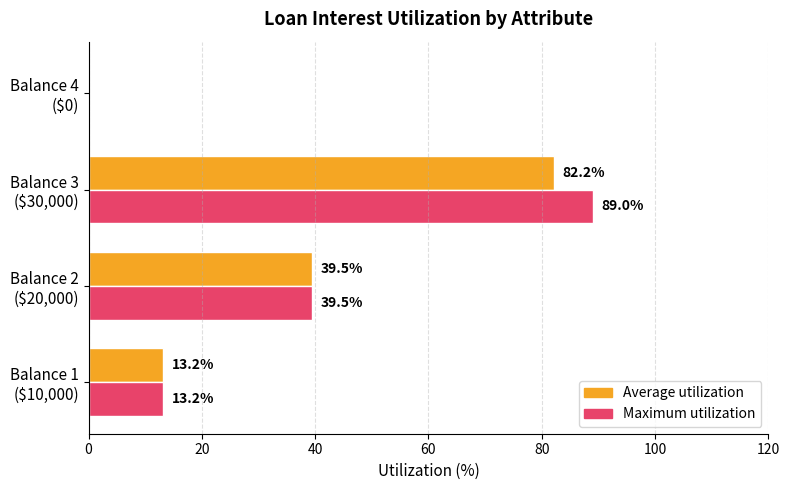

Which series has the largest total across all categories?

Maximum utilization